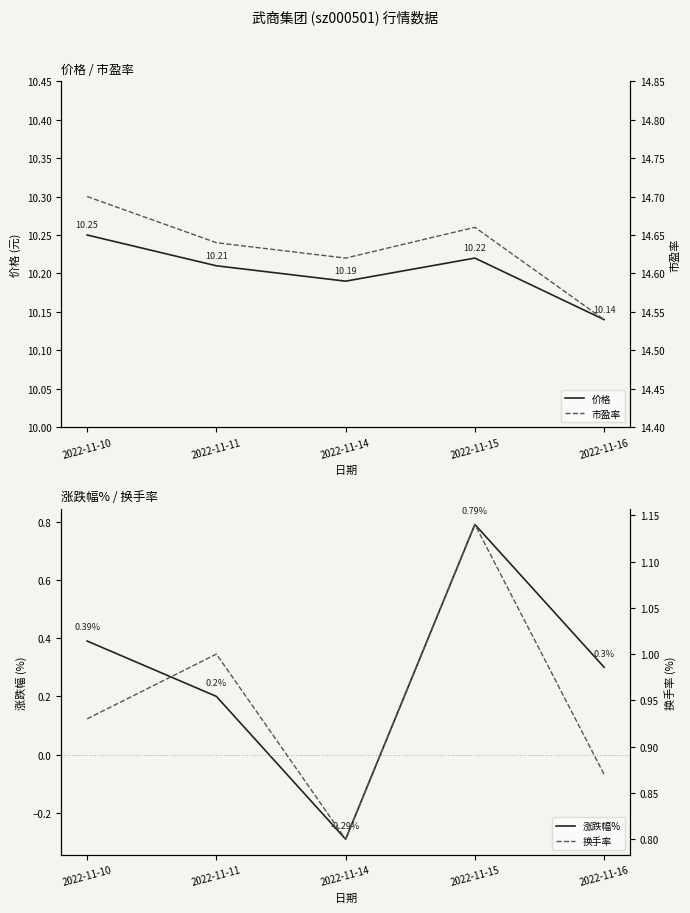

Which series has the largest total across all categories?

市盈率